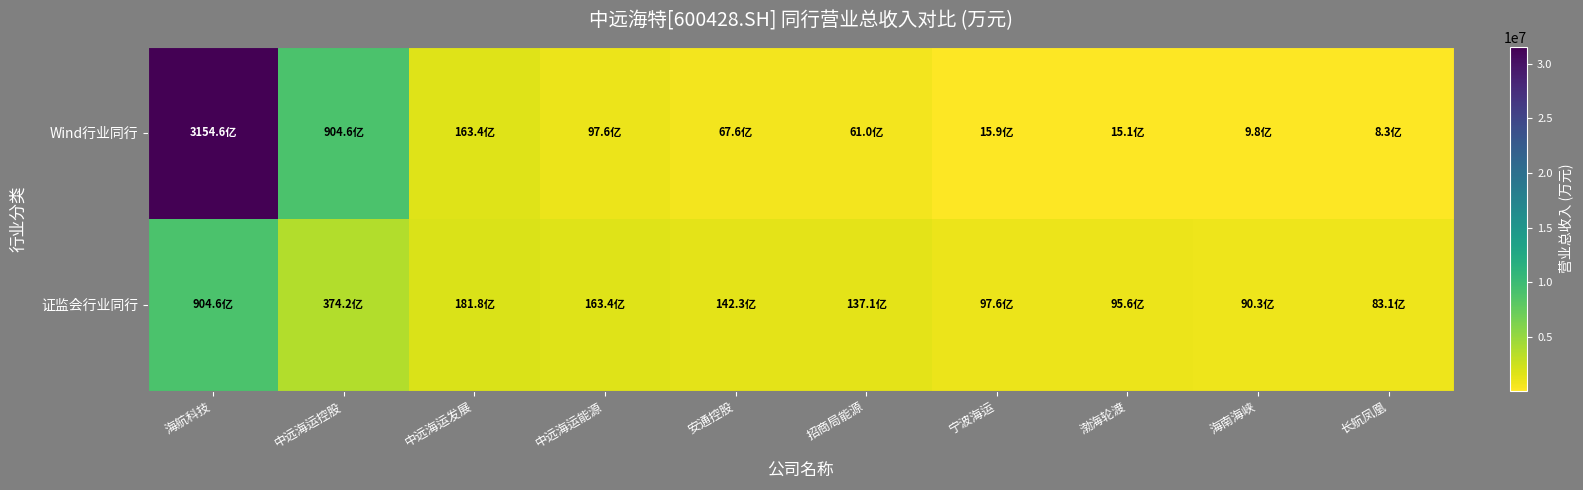

At 宁波海运, list the series in order from largest to smallest.

证监会行业同行, Wind行业同行